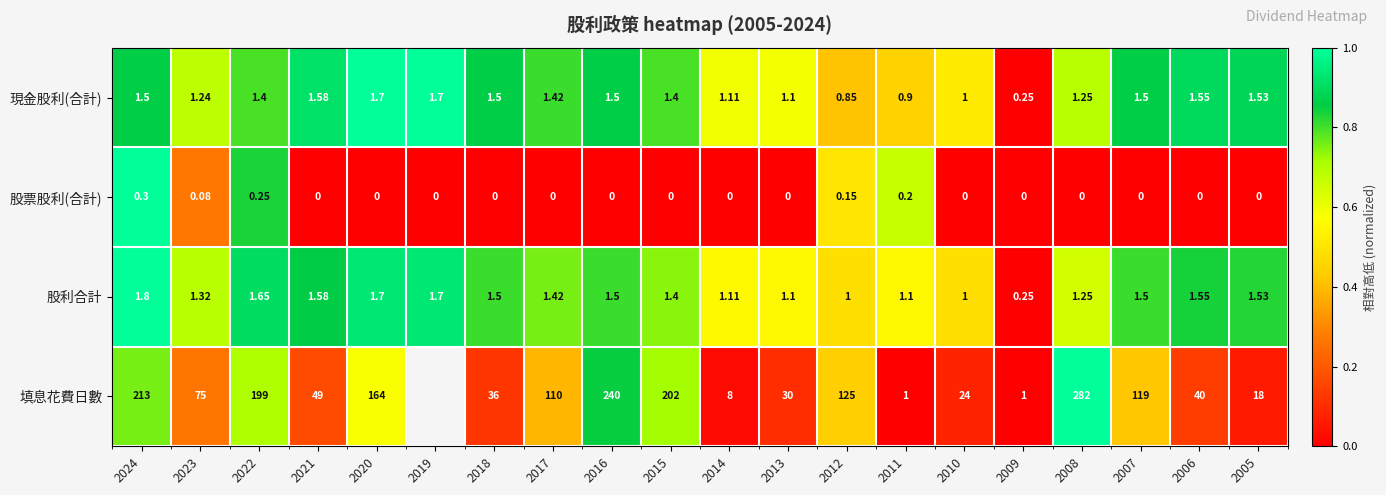

At 2012, list the series in order from smallest to largest.

股票股利(合計), 現金股利(合計), 股利合計, 填息花費日數